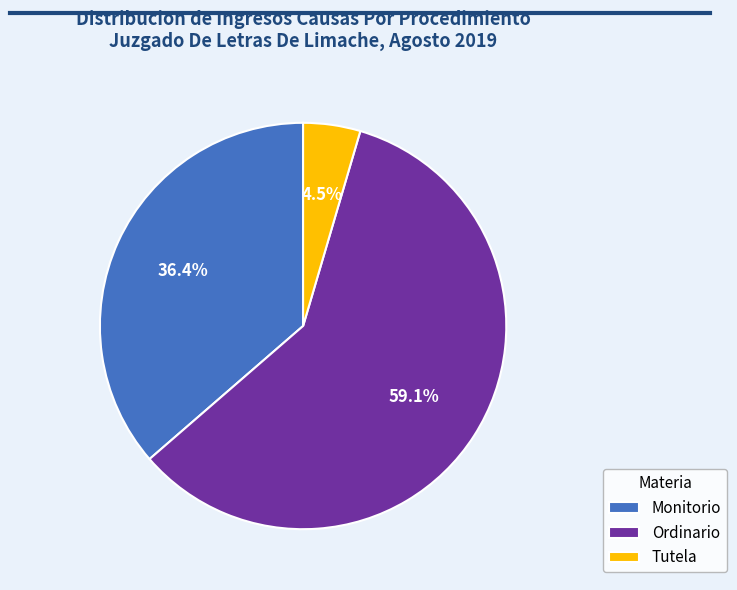

Rank the categories by value from highest to lowest.

Ordinario, Monitorio, Tutela